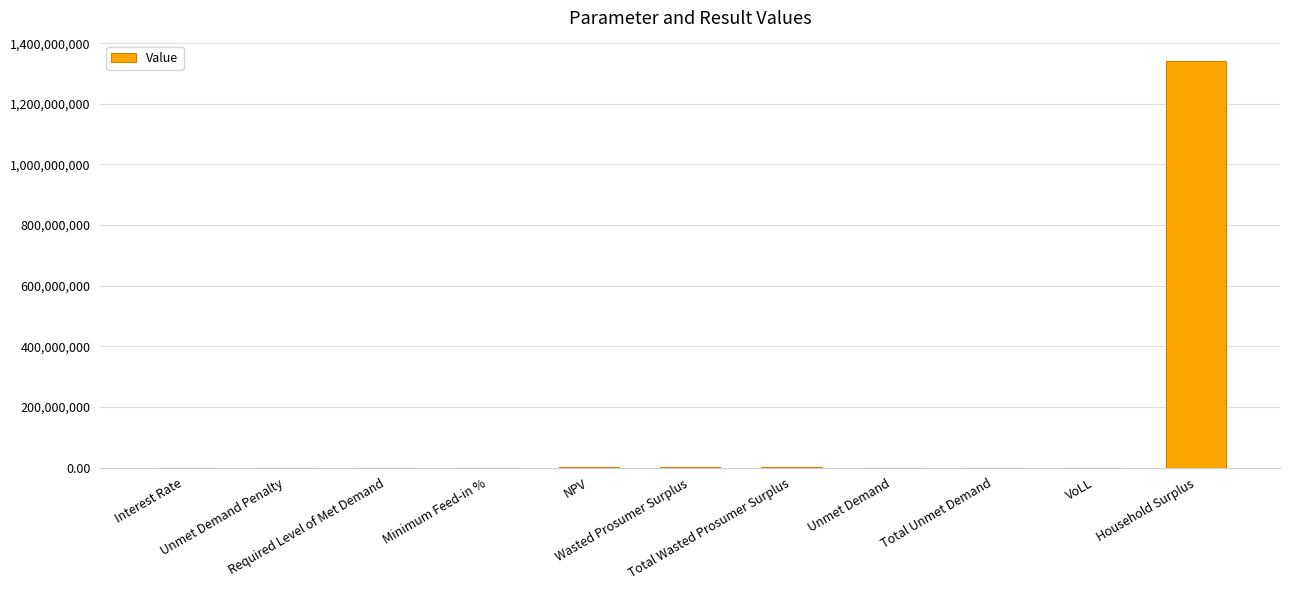

What is the average value?

122170065.1